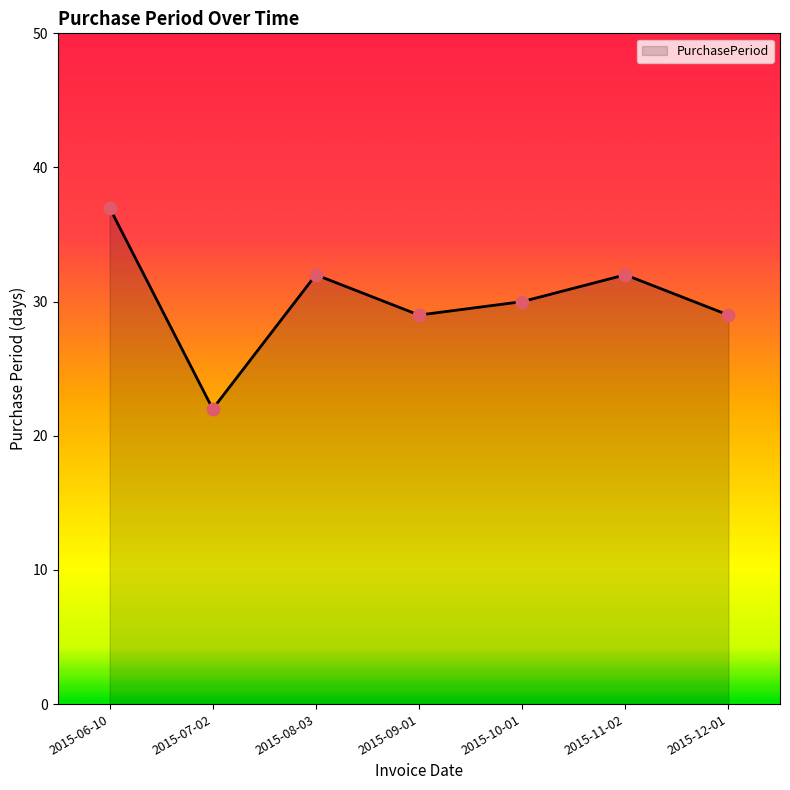

What is the change in value from 2015-06-10 to 2015-10-01?

-7